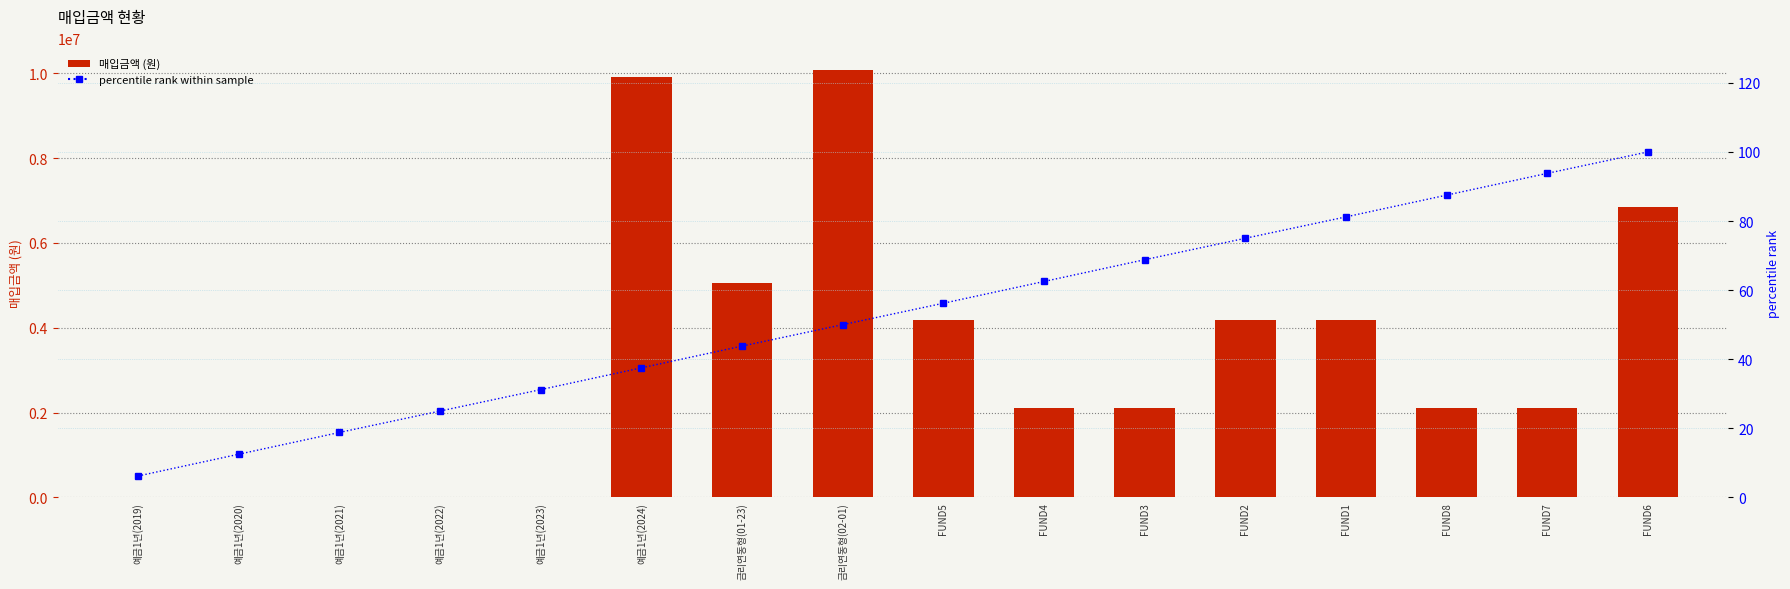

What are all the series names shown in the legend?

매입금액, percentile rank within sample